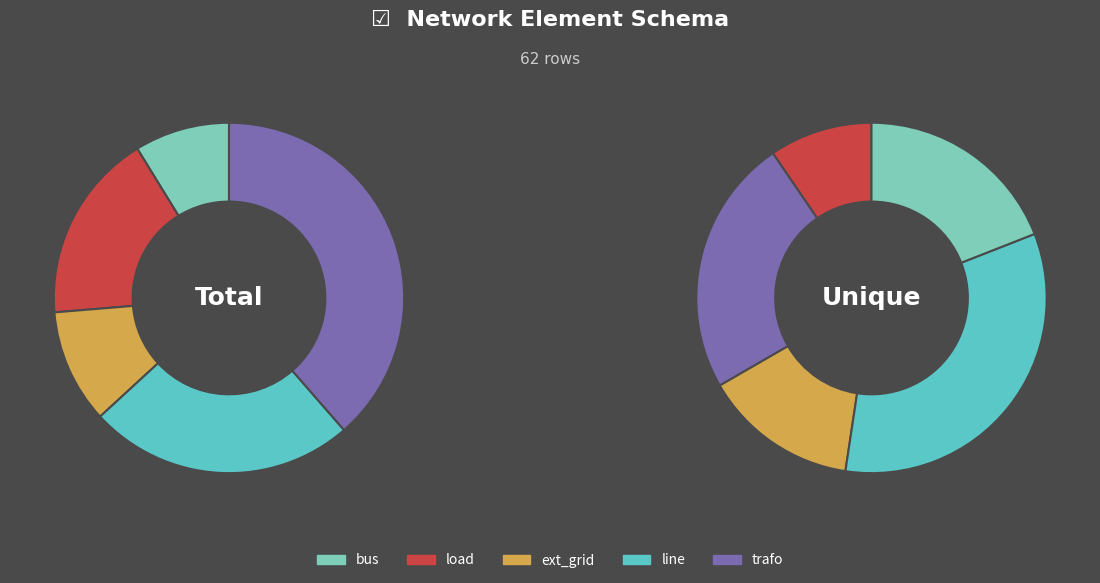

The bus slice represents 9% of the pie. True or false?

True